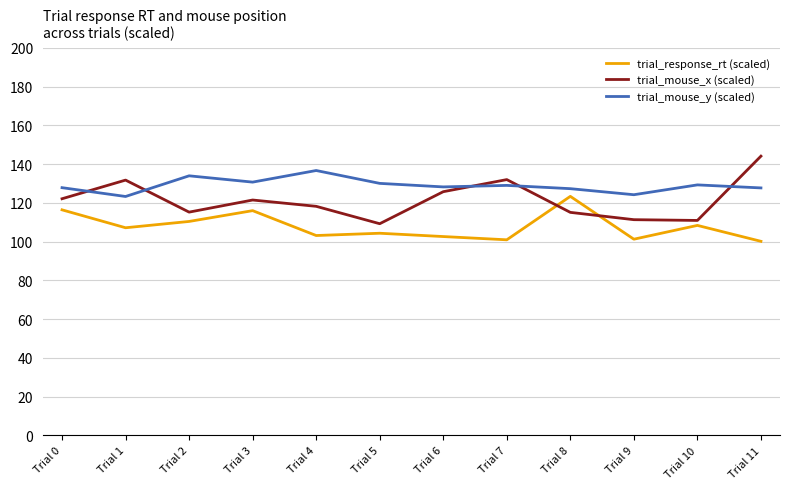

Is the value of trial_response_rt (scaled) at Trial 1 greater than the value of trial_mouse_y (scaled) at Trial 2?

No